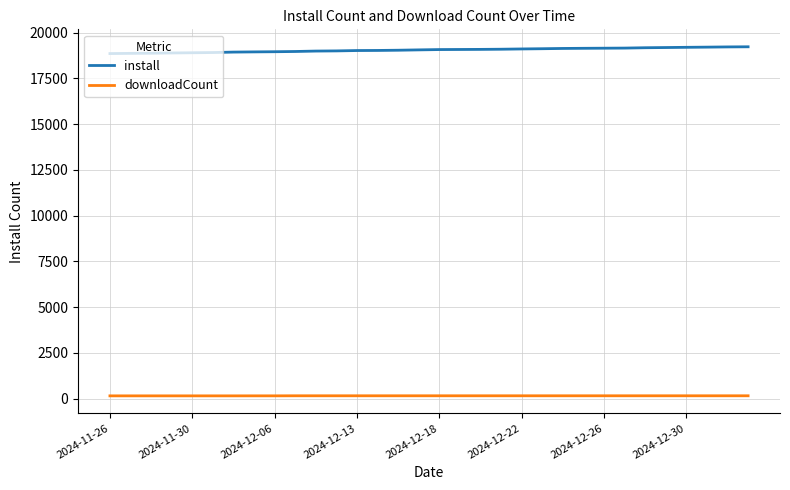

List the series in order of their peak value, lowest first.

downloadCount, install